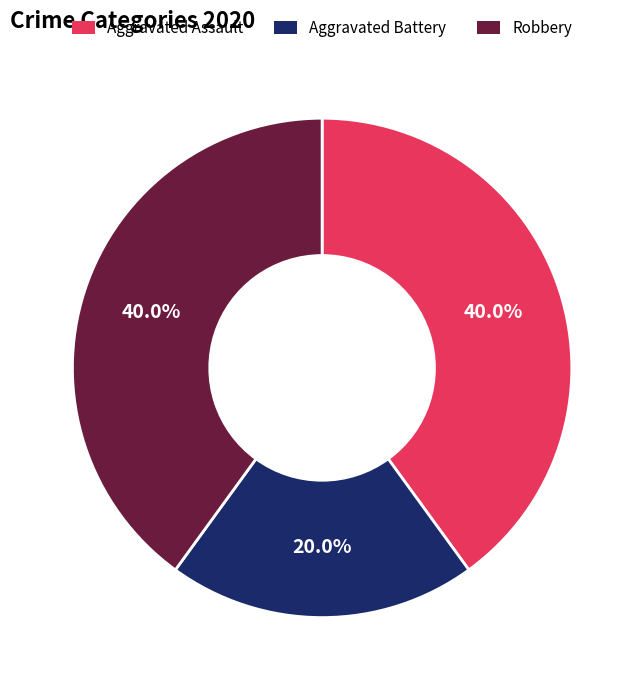

What percentage is NOT represented by Aggravated Assault?

60.0%